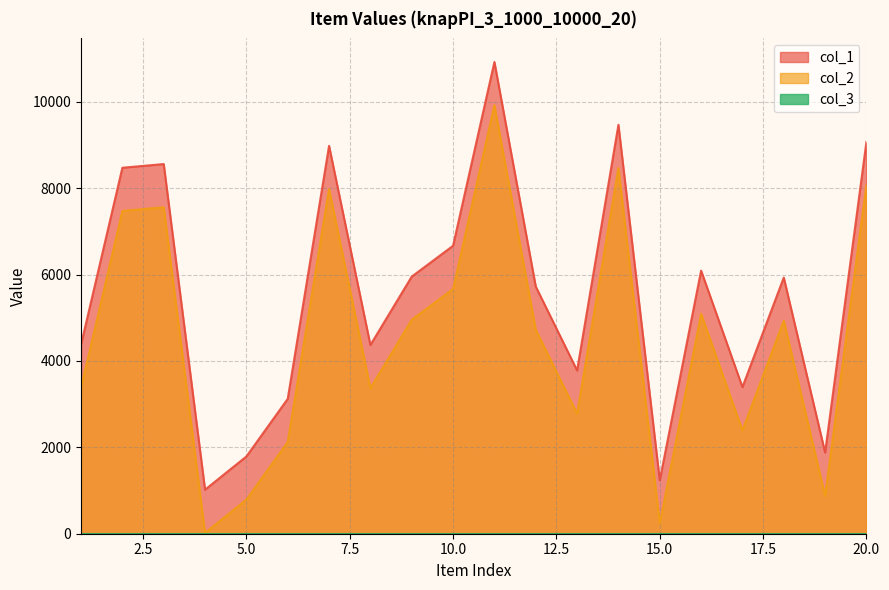

List the labels in order of col_2 value, largest first.

11, 14, 20, 7, 3, 2, 10, 16, 9, 18, 12, 1, 8, 13, 17, 6, 19, 5, 15, 4